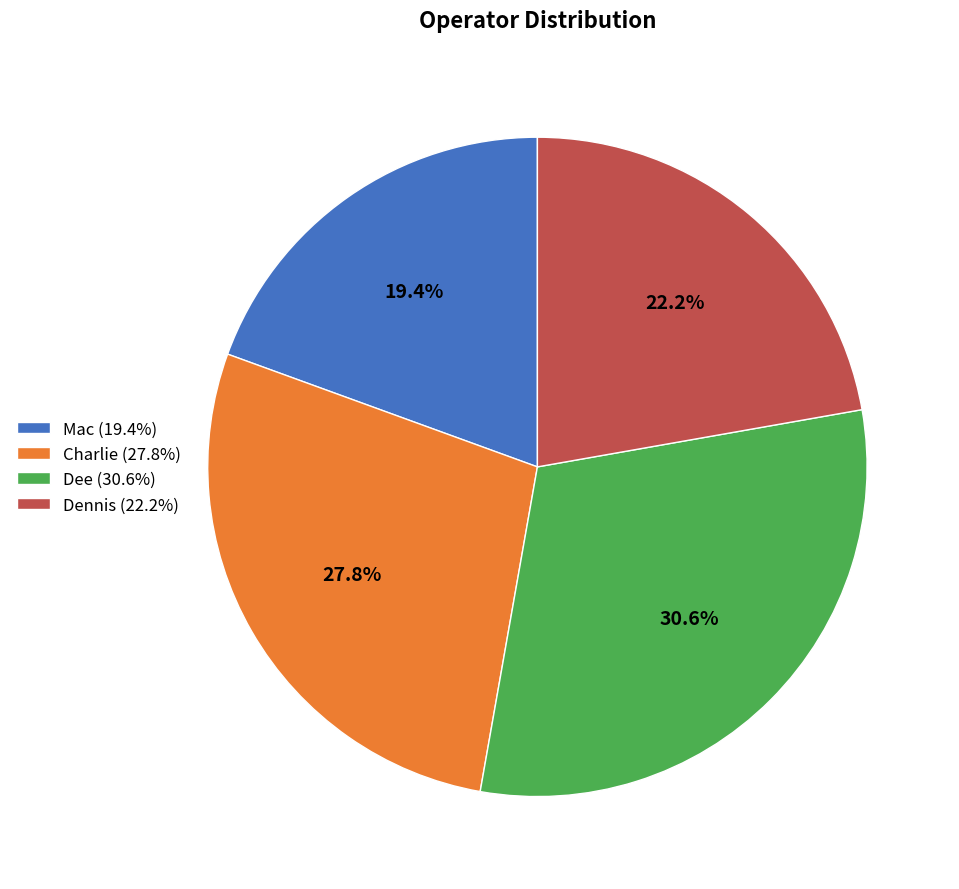

Rank the categories by value from lowest to highest.

Mac, Dennis, Charlie, Dee